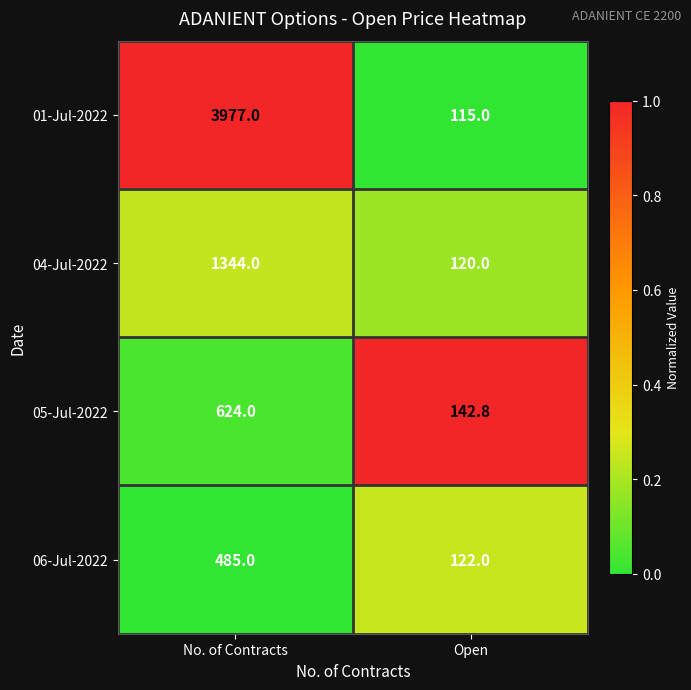

Reading left to right, what are all the values shown in this chart?

01-Jul-2022: No. of Contracts=3977.0	Open=115.0
04-Jul-2022: No. of Contracts=1344.0	Open=120.0
05-Jul-2022: No. of Contracts=624.0	Open=142.8
06-Jul-2022: No. of Contracts=485.0	Open=122.0